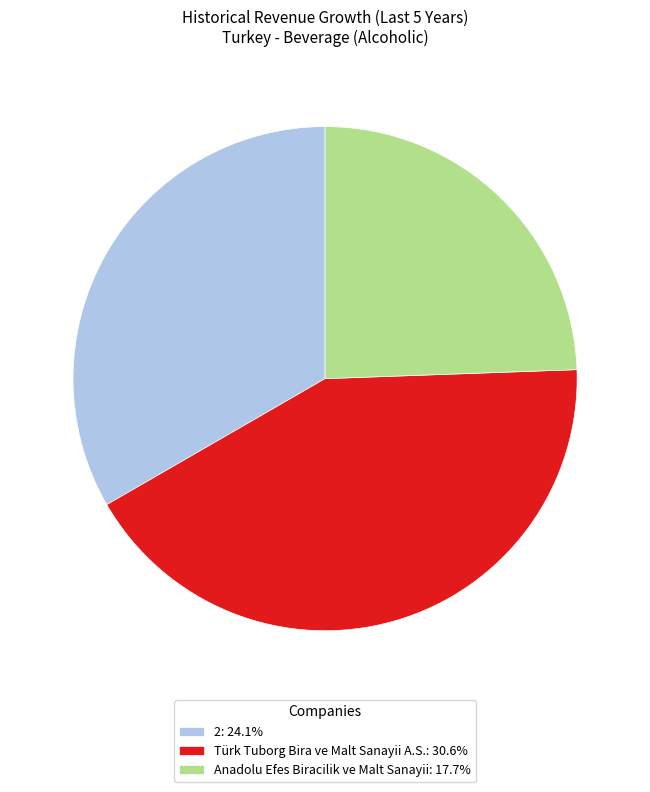

Do Anadolu Efes Biracilik ve Malt Sanayii: 17.7% and 2: 24.1% together represent more than half of the pie?

Yes